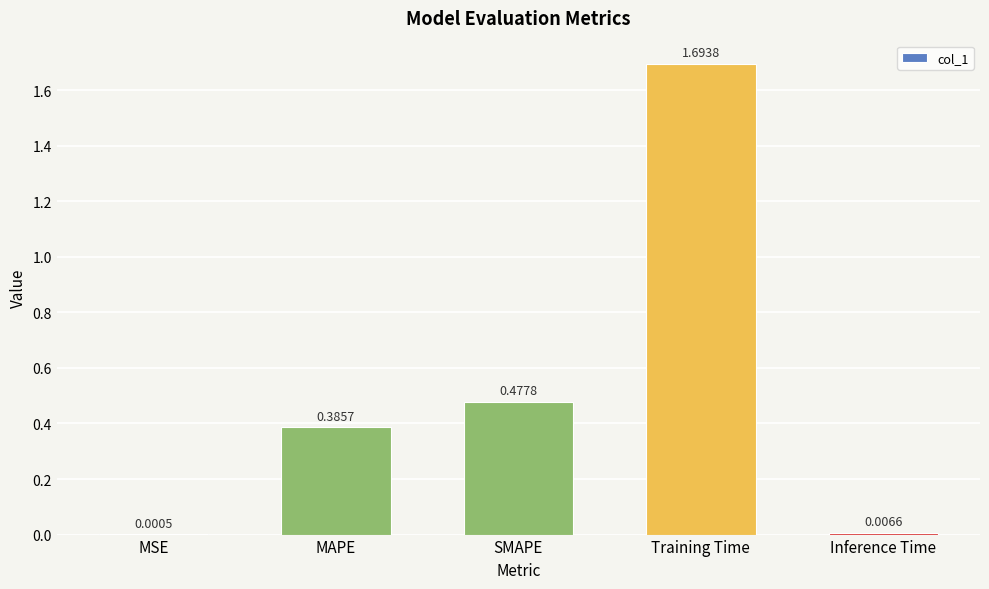

Which label corresponds to the largest value in the chart?

Training Time